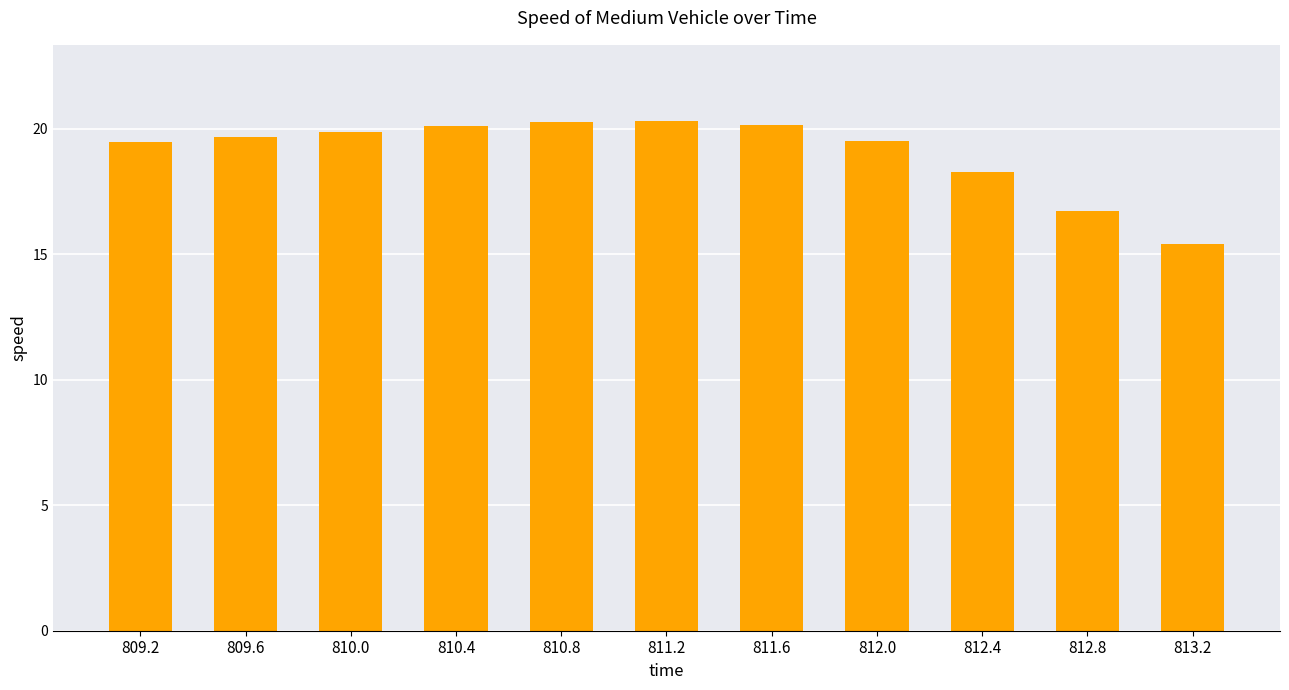

What is the ratio of the value at 811.6 to the value at 812.8?

1.2